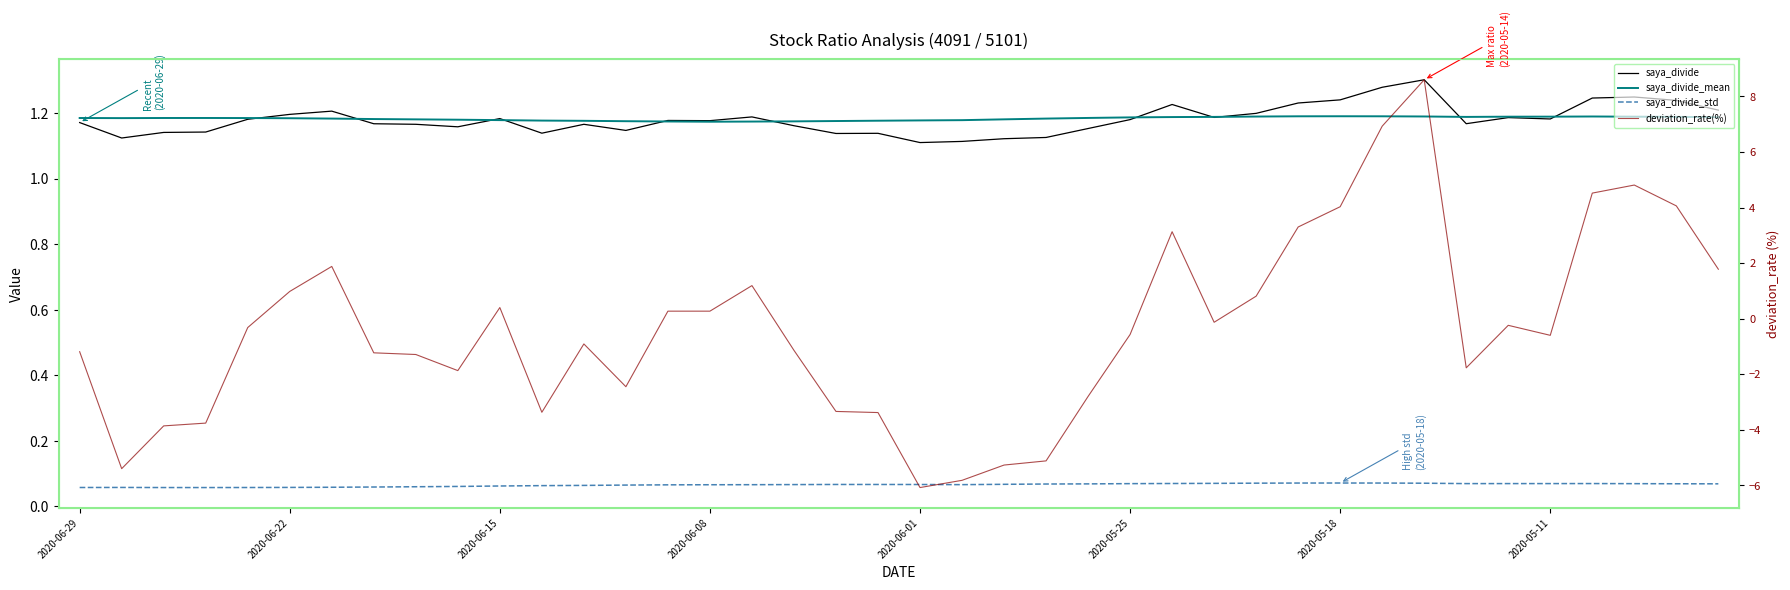

What is the spread (max minus min) of values at 31?

6.9